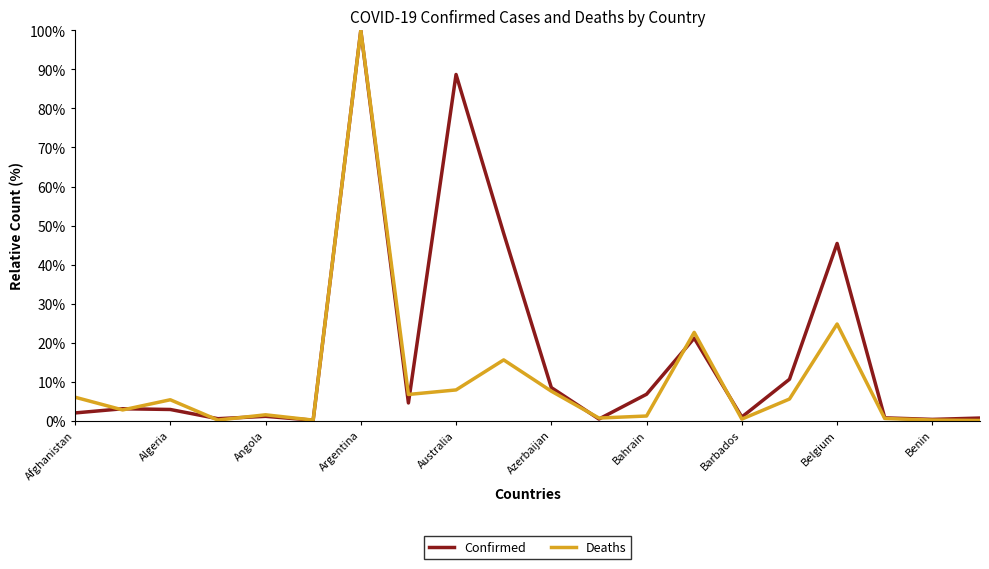

How many lines are shown in the chart?

2